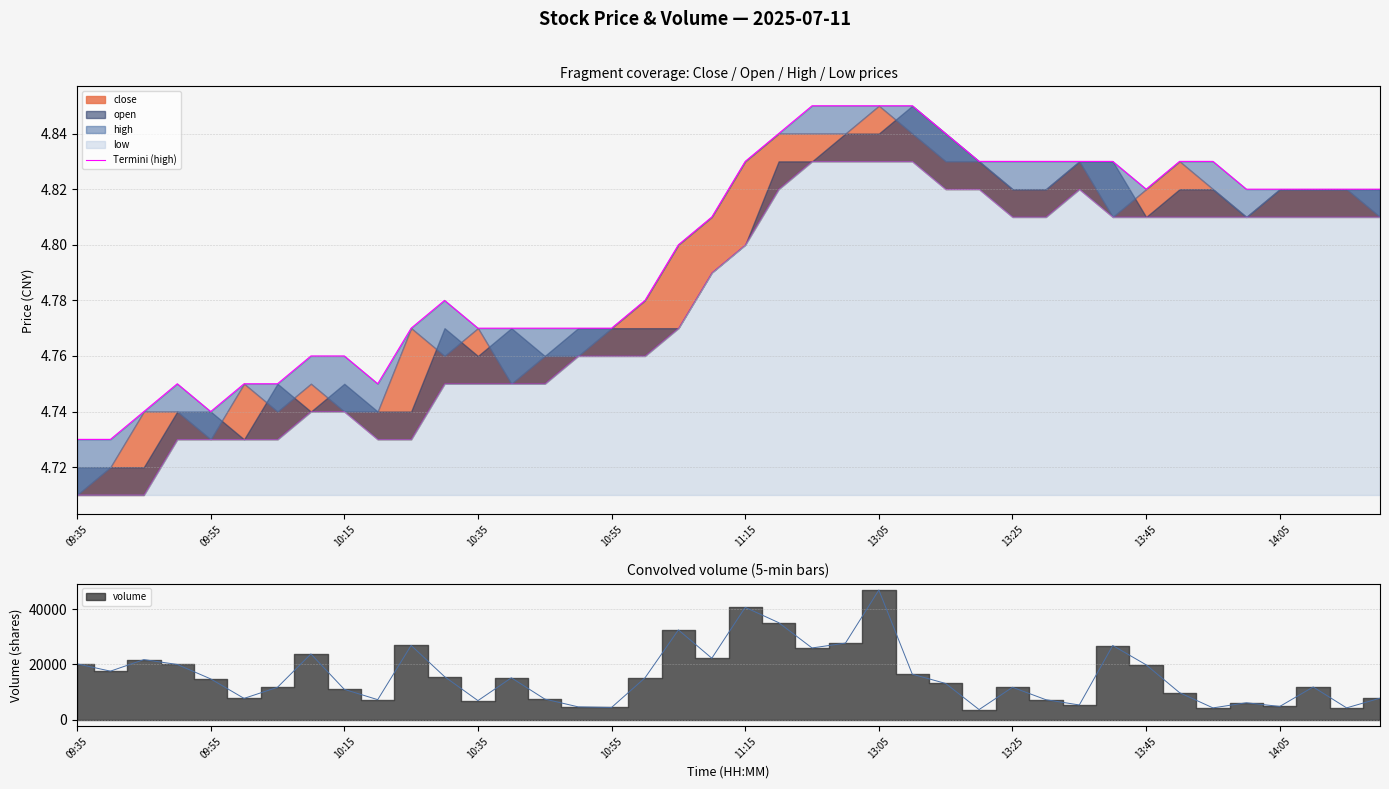

True or false: the data shows 7.7 at 38.

False